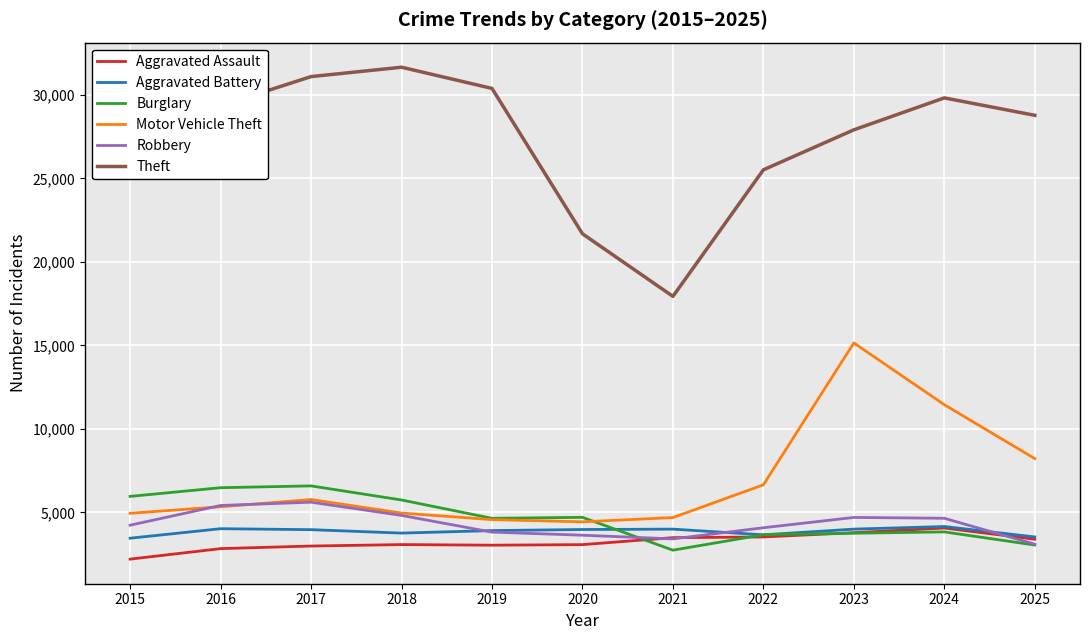

What is the highest value of the Aggravated Battery series?

4155